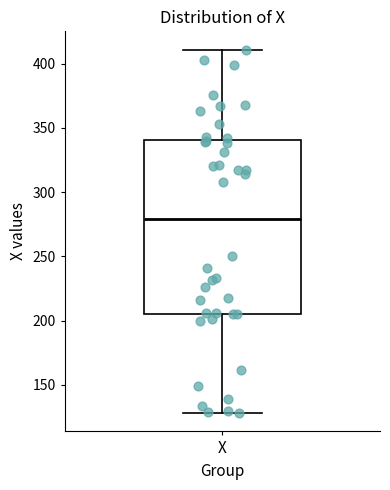

Read this box plot against the y-axis: the position of the median line, the range covered by the box, and the ends of both whiskers. The values are not printed on the chart, so give them approximately, as read against the axis.

median 280, box 205 to 340, whiskers 130 to 410